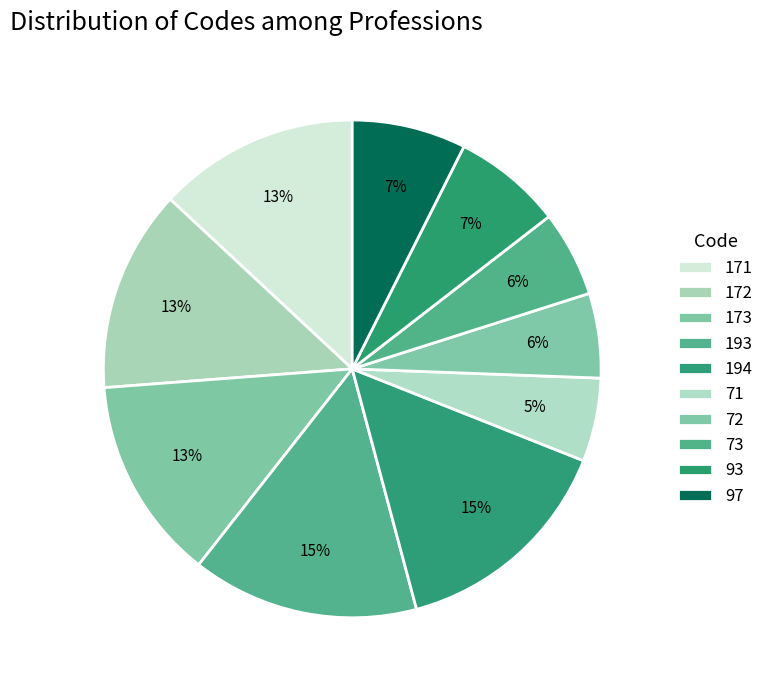

Count the number of slices in the pie.

10